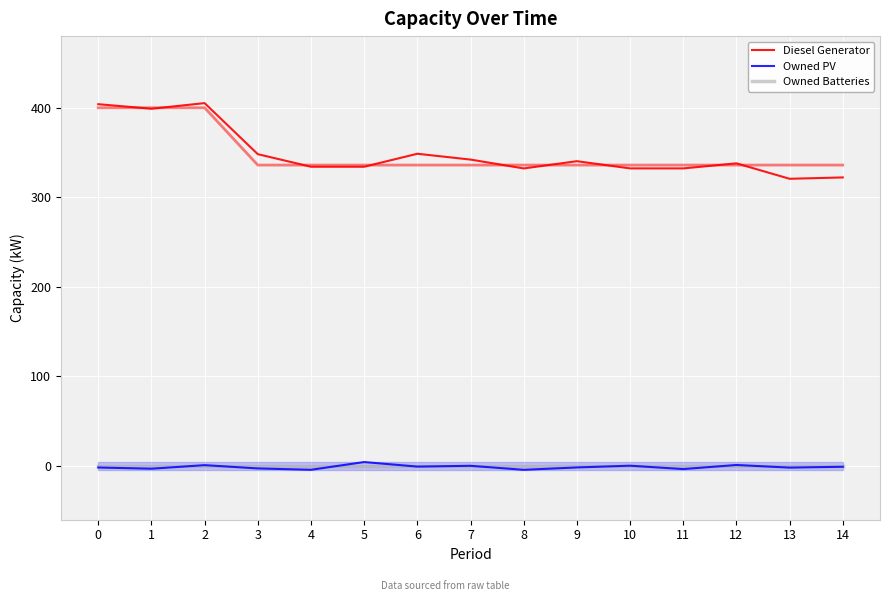

Which series has the widest spread of values?

Diesel Generator